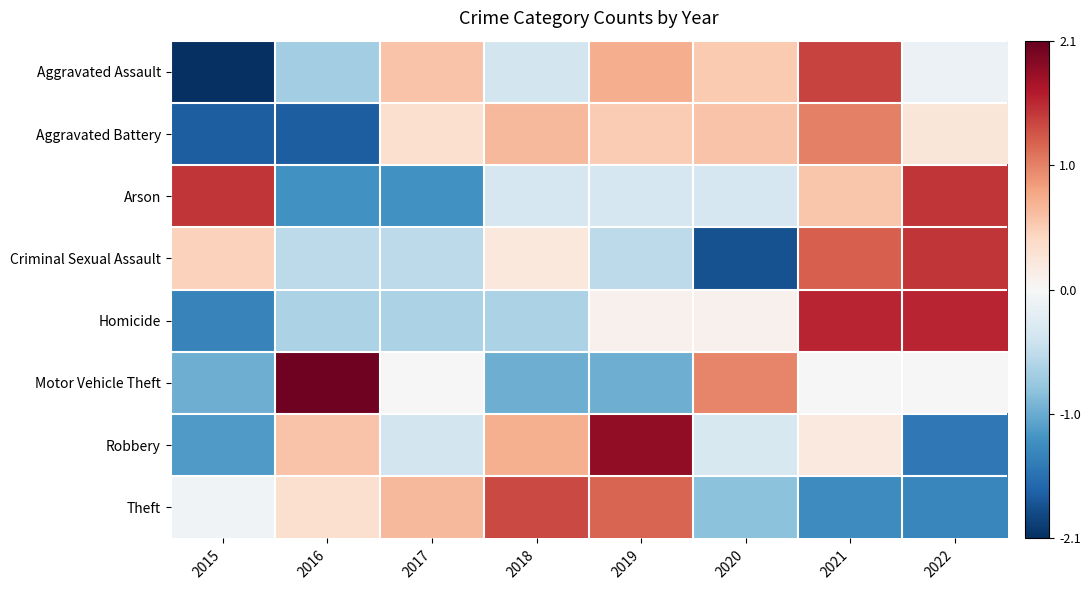

What is the total value across all series at 2018?

0.6